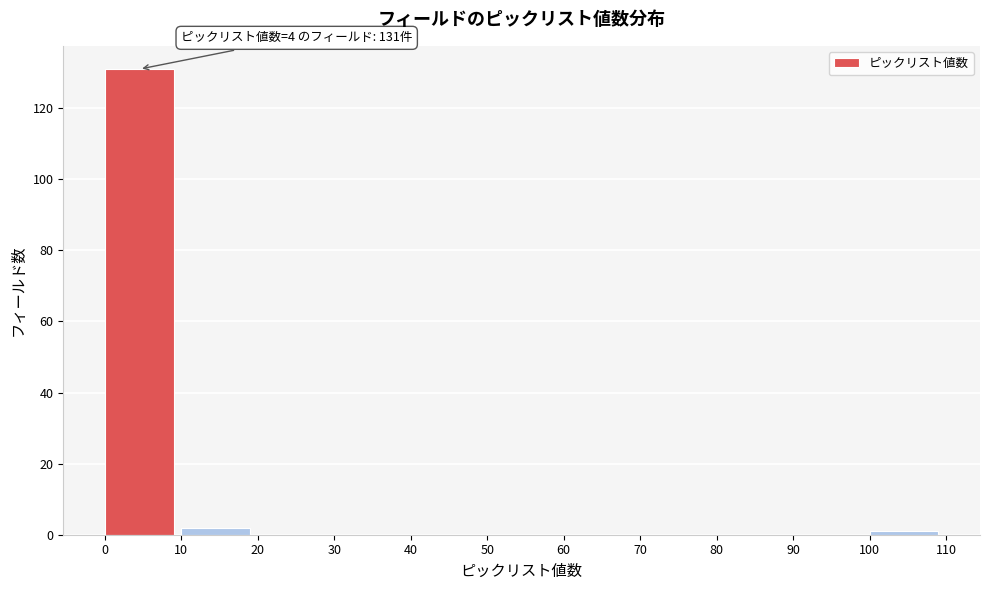

Over which range of the x-axis is the bar tallest?

0 to 10